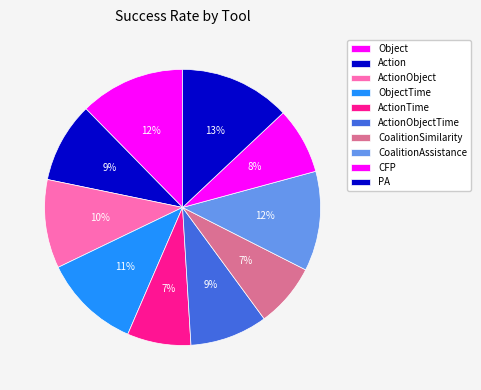

Which category has the biggest portion of the pie?

PA